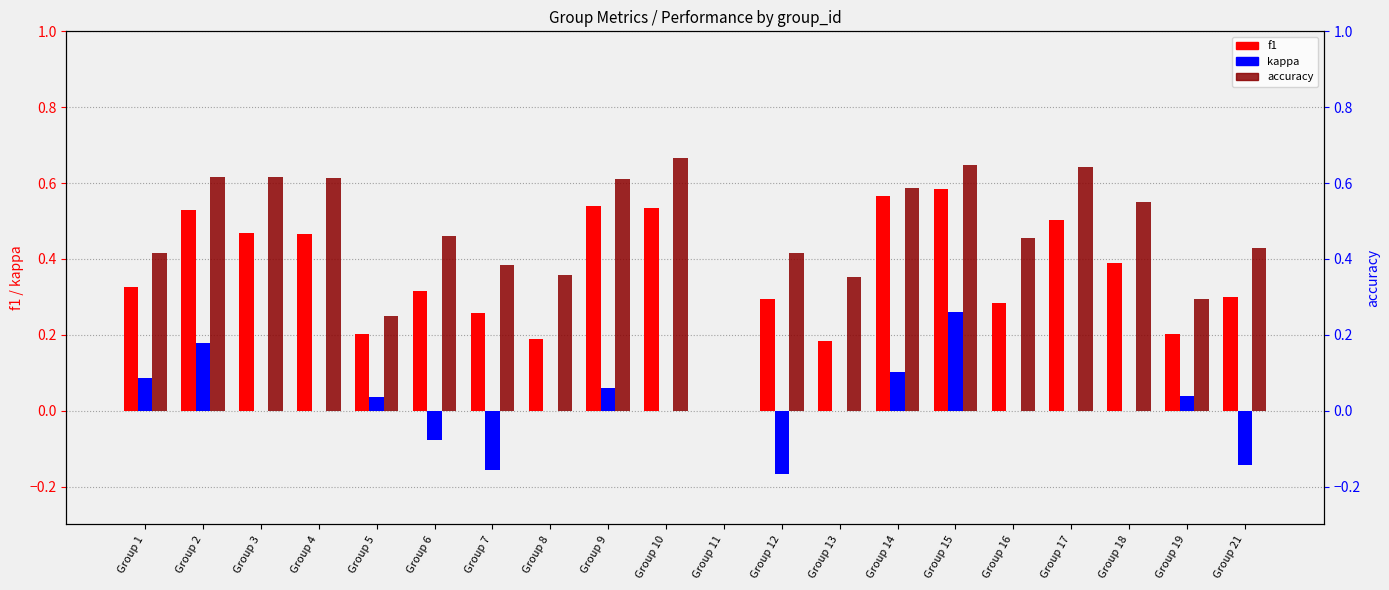

Does the chart contain any negative values?

Yes